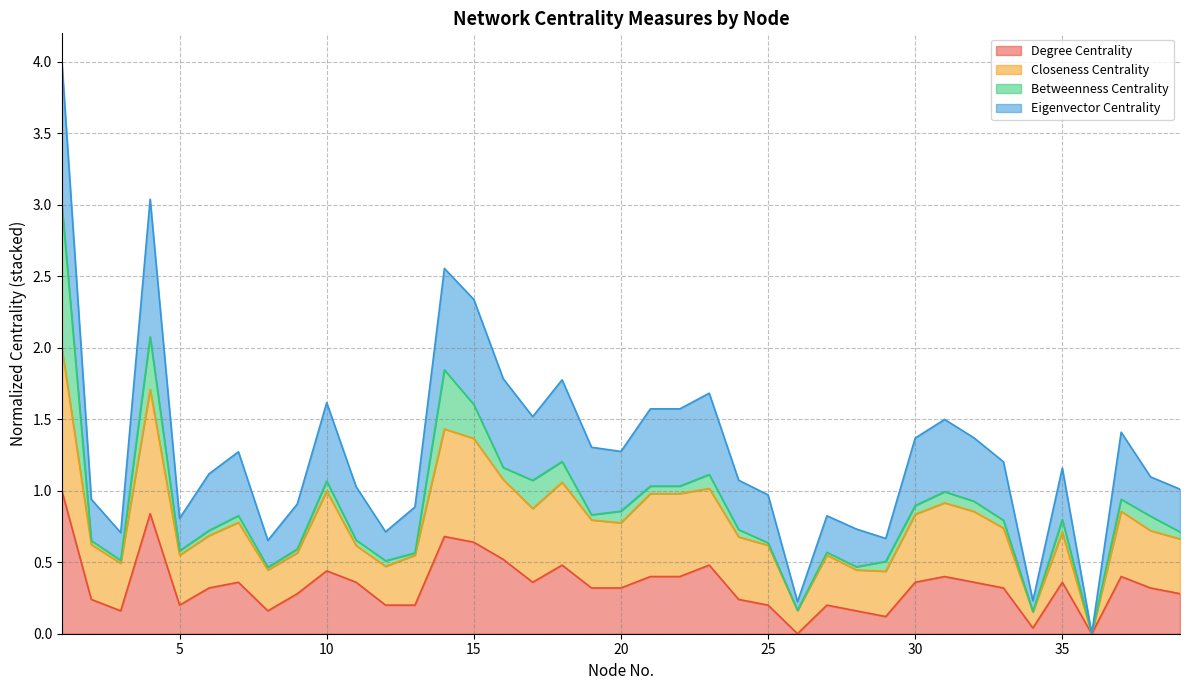

How many categories are shown in the chart?

39